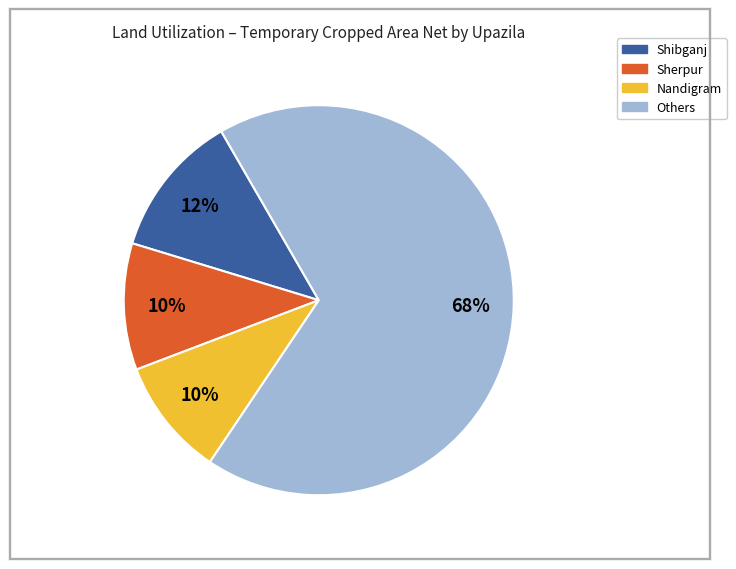

To the nearest percent, what is the average slice percentage?

25%